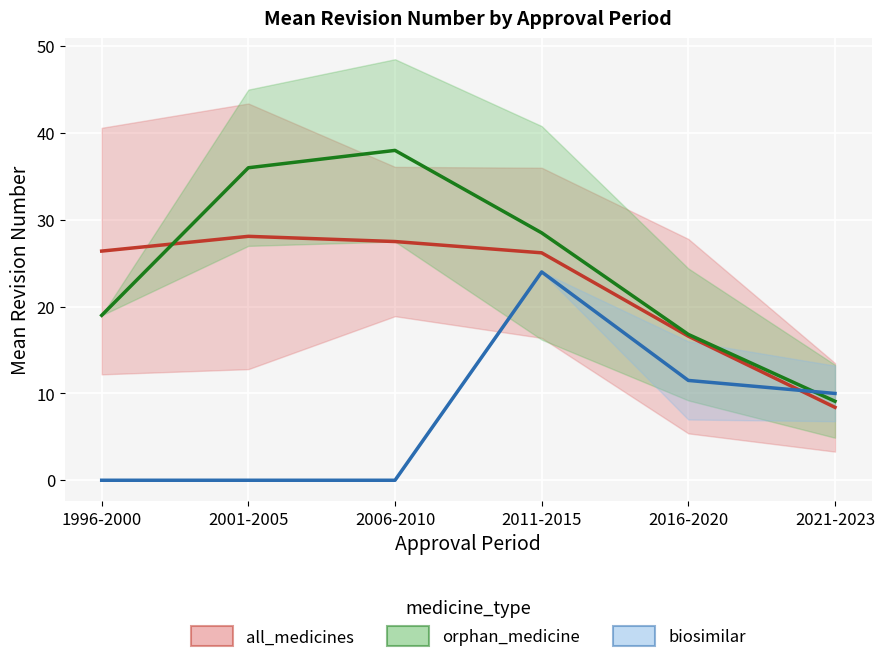

What is the sum of the all_medicines values at 2016-2020 and 2011-2015?

42.8